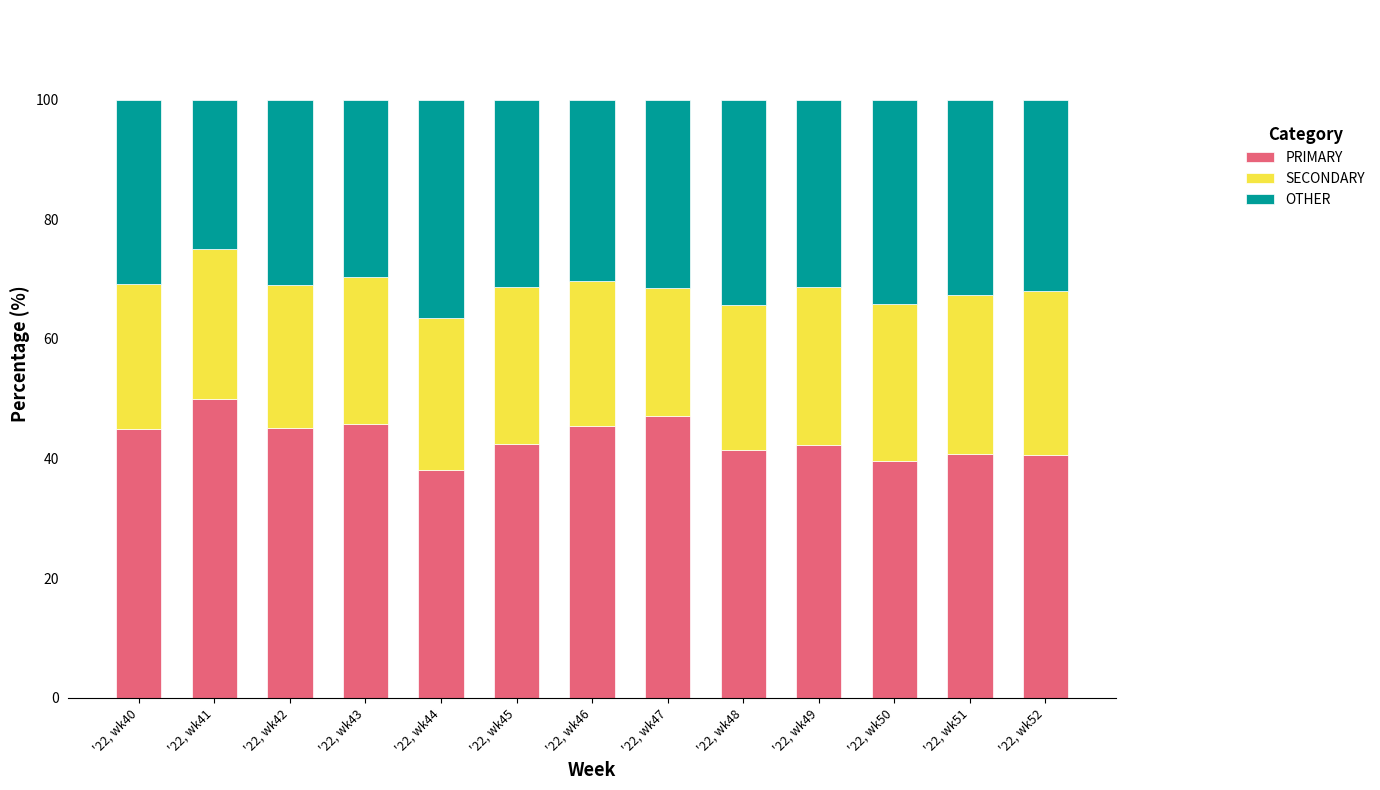

What is the total value across all series at '22, wk44?

100.0